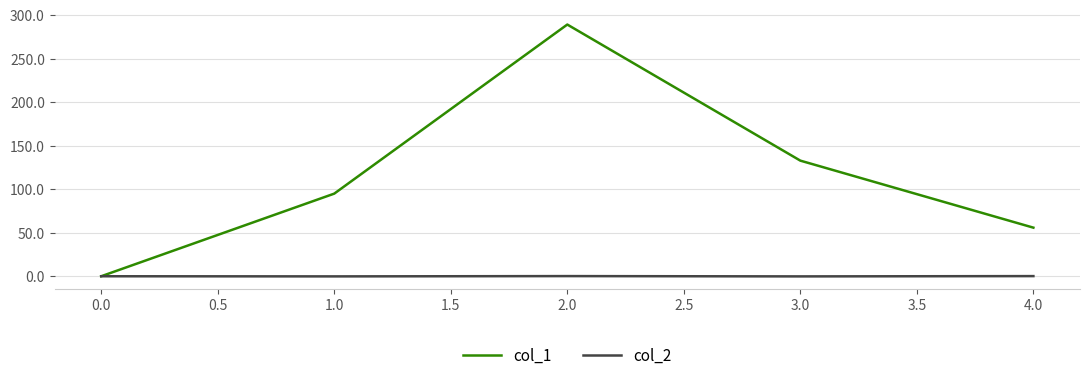

The value of col_1 at 0.0 is 197.9. True or false?

False